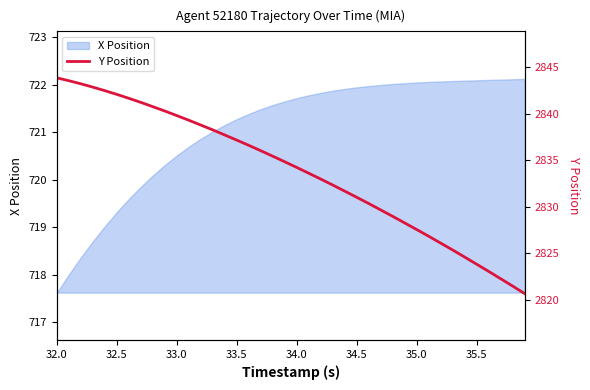

Which category has the lowest value in the X Position series?

32.0